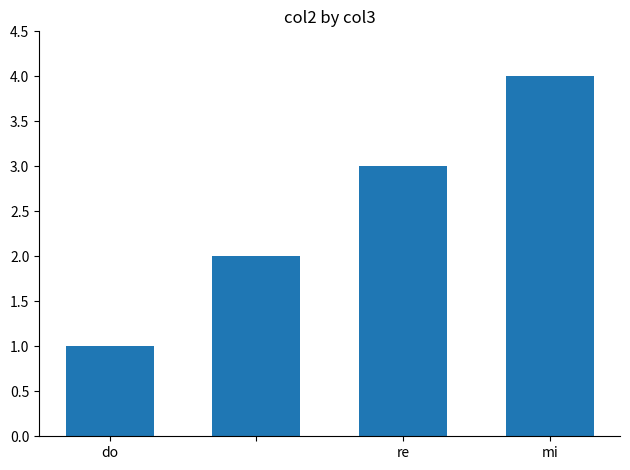

What is the difference between the maximum and minimum values?

3